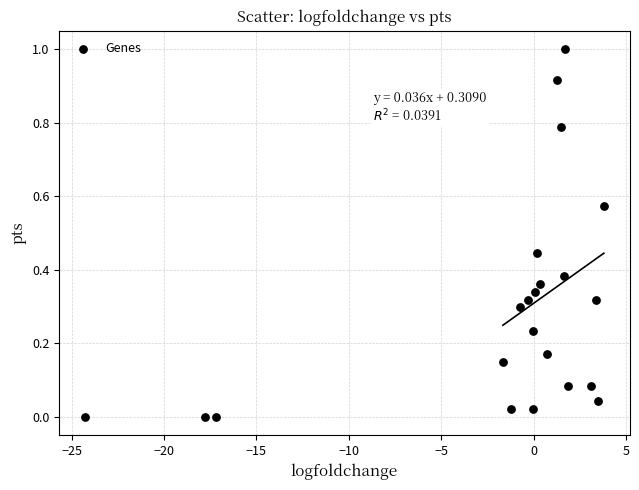

What is the range of X values (max minus min)?

28.1